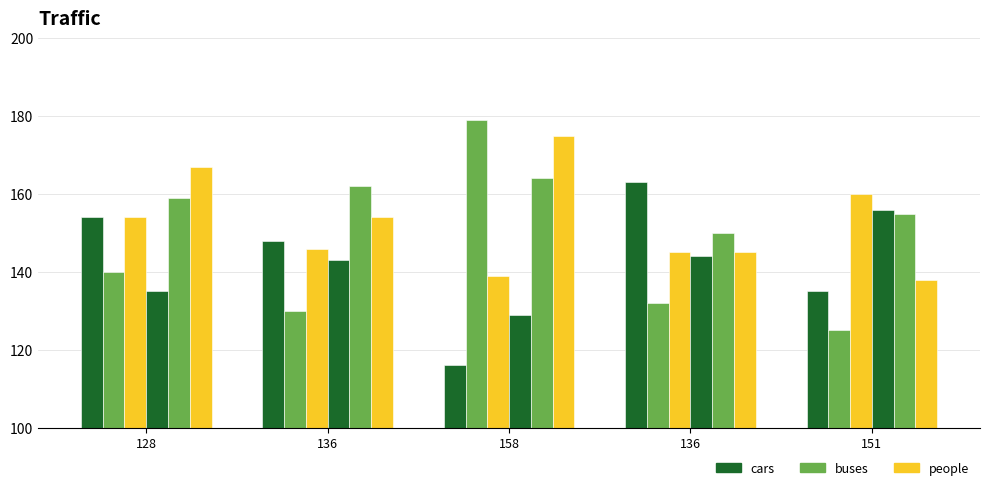

How many series are shown in this chart?

6